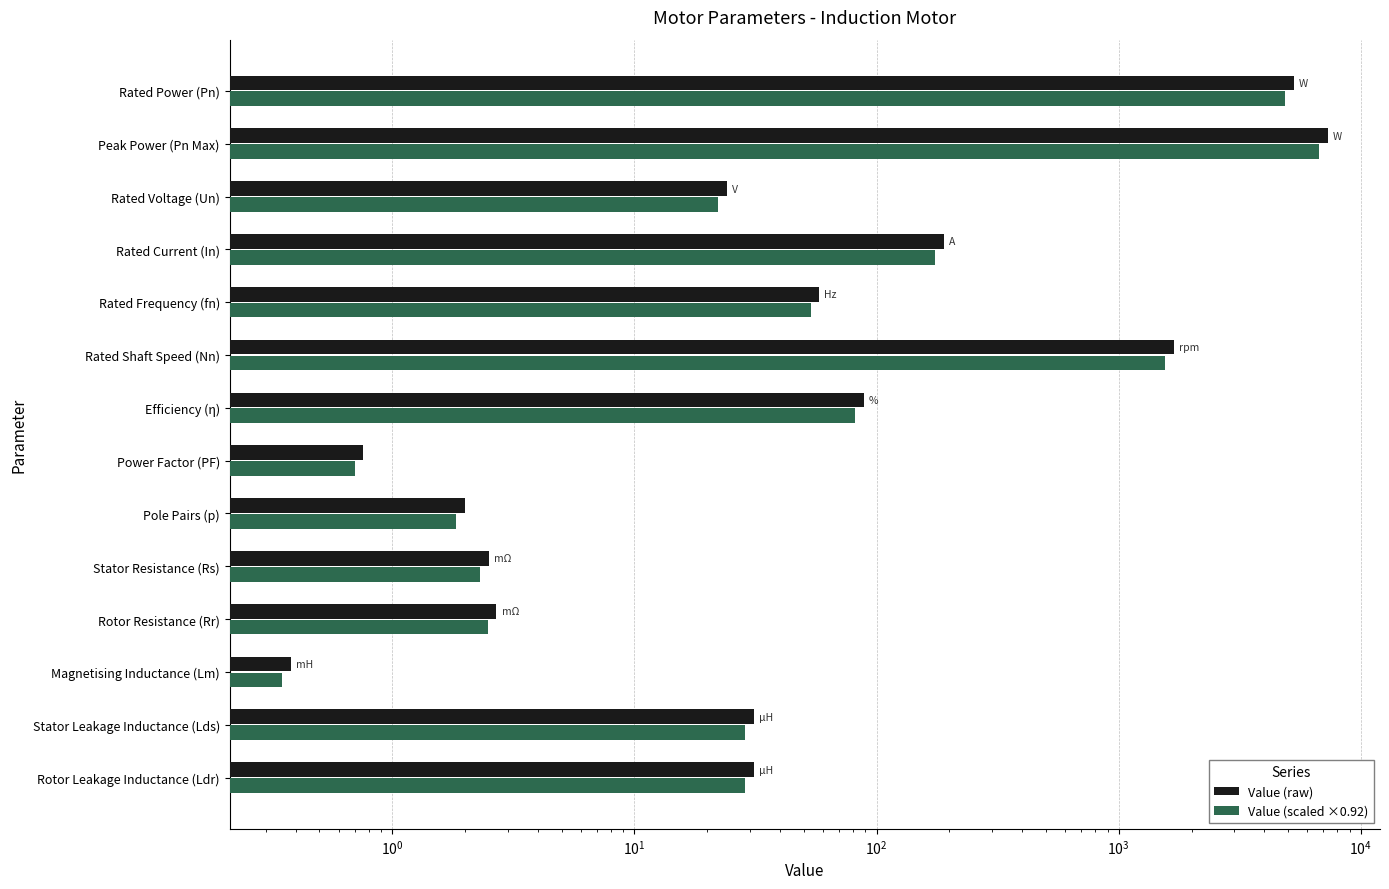

What is the value of the Value (scaled ×0.92) bar at the 9th from the left?

1.8